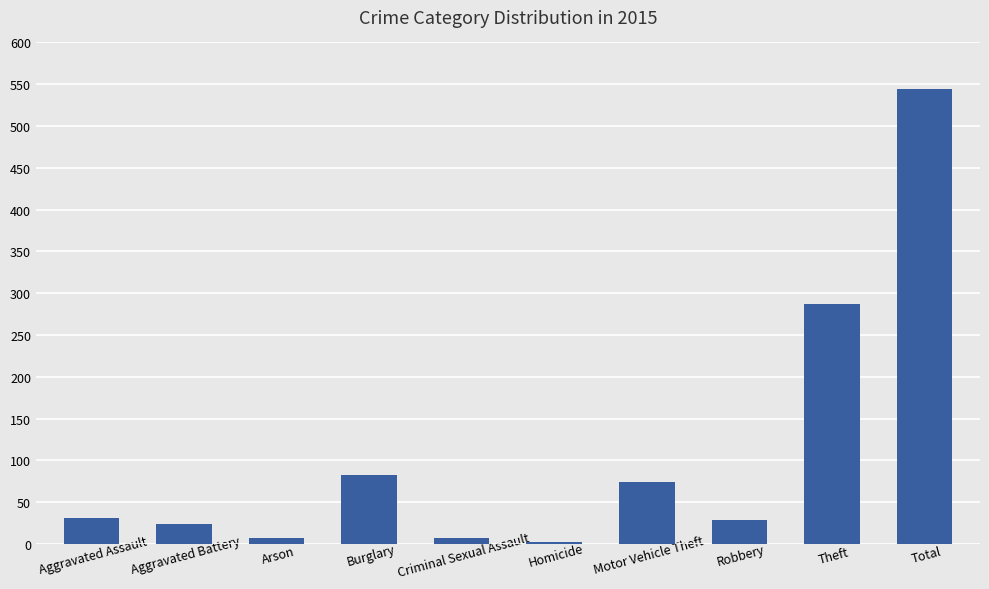

How many data points are less than 31?

5